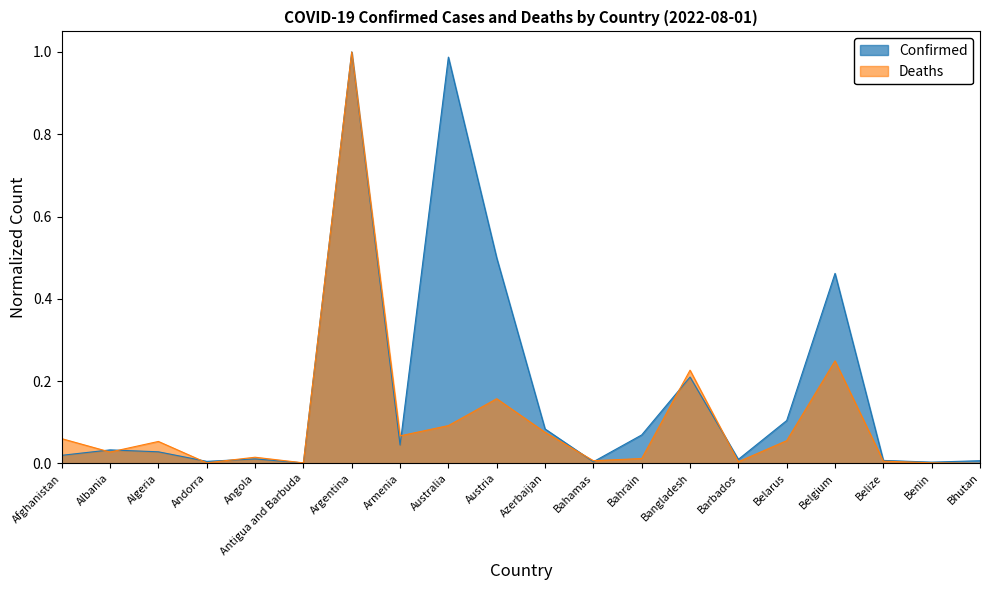

The Deaths series shows 0.1 at Belarus. True or false?

False